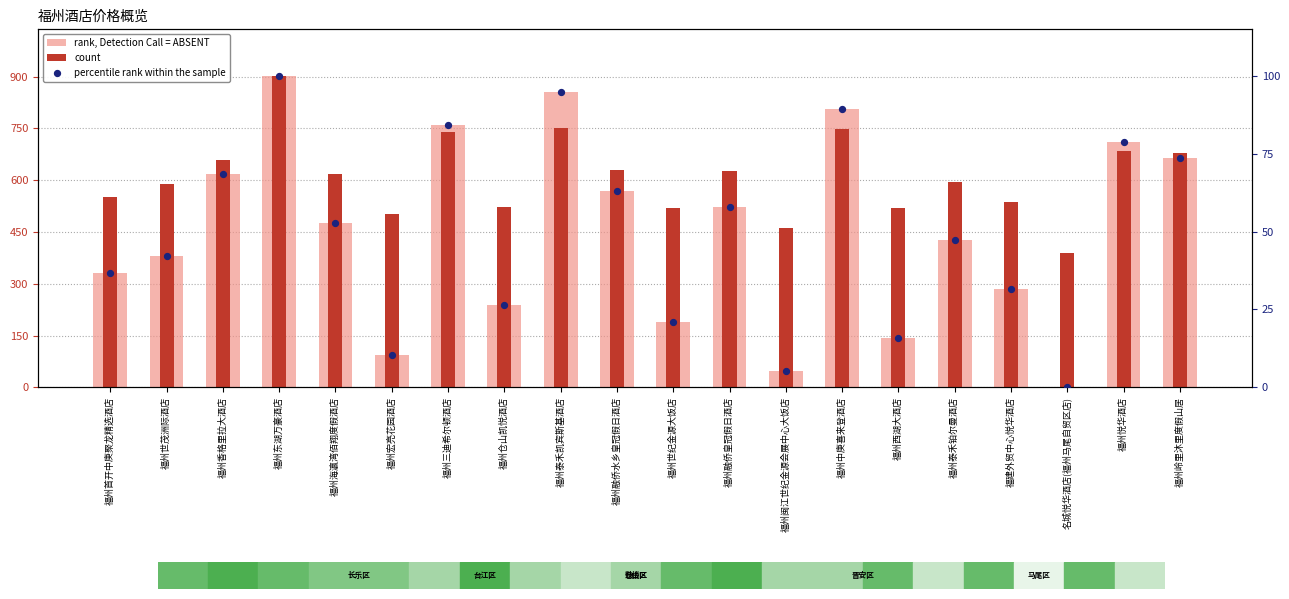

What are all the series names shown in the legend?

rank, Detection Call = ABSENT, count, percentile rank within the sample